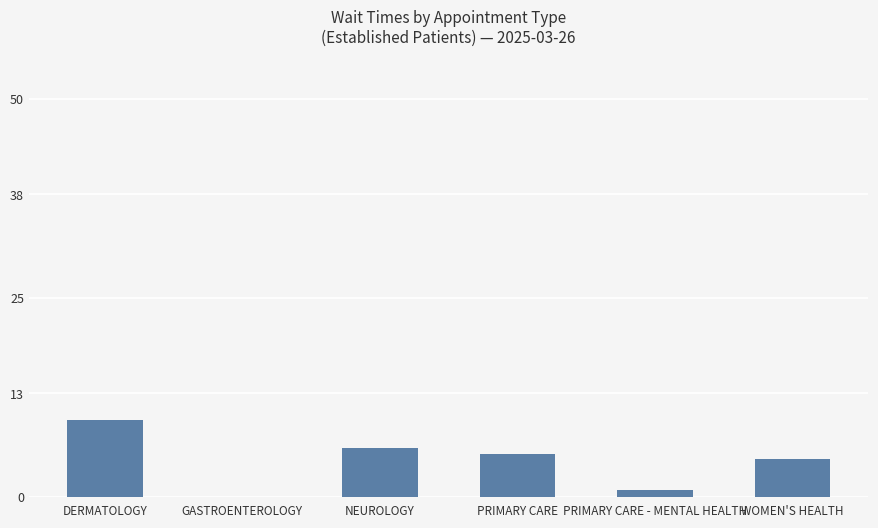

Is it true that the value at GASTROENTEROLOGY is 0.0?

True